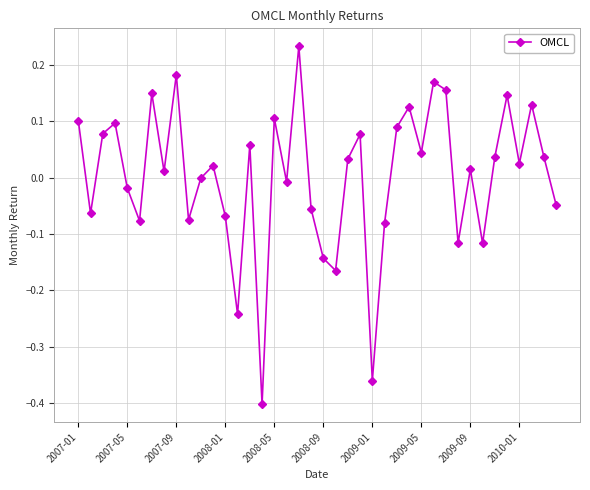

Does the chart have visible grid lines?

Yes